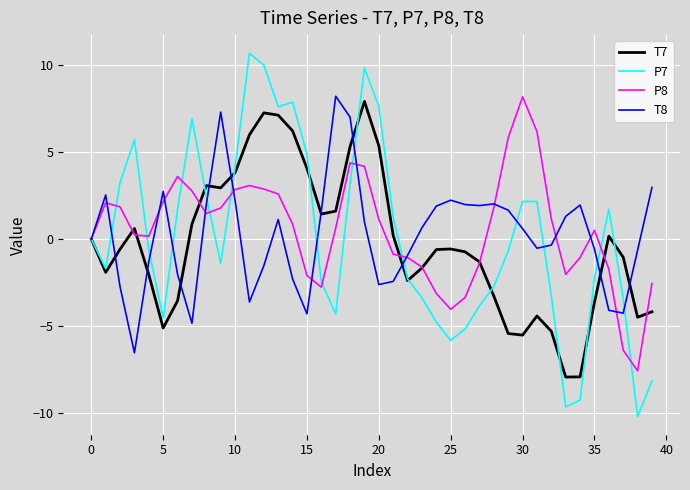

What is the minimum value for T7?

-7.9